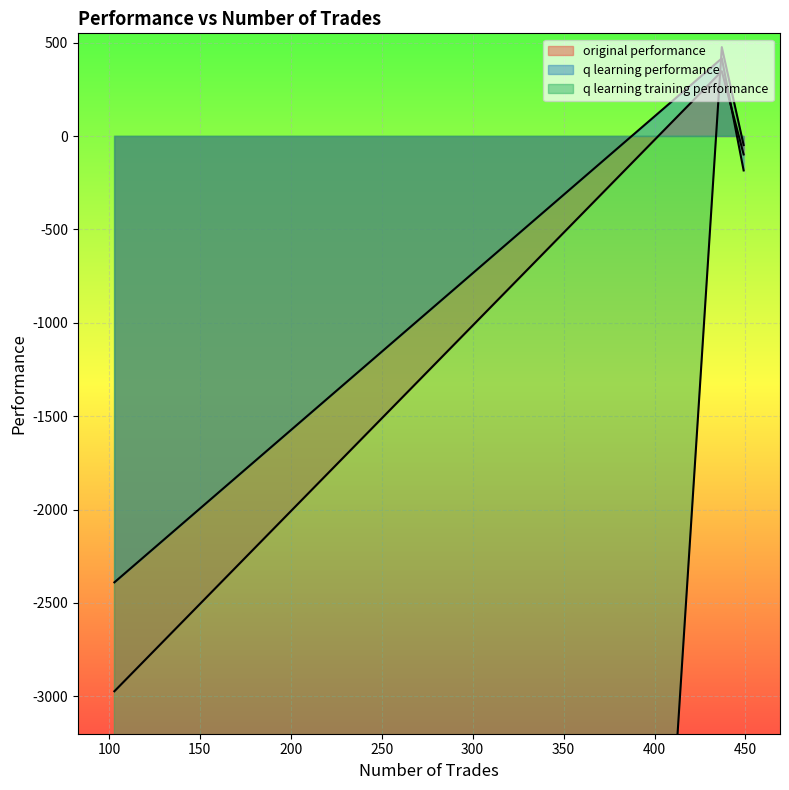

Which series has the largest range (max minus min)?

q learning training performance